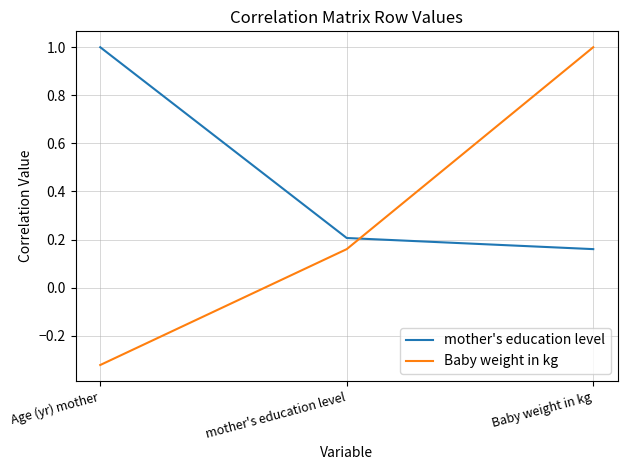

At which label does Baby weight in kg first exceed 0?

mother's education level